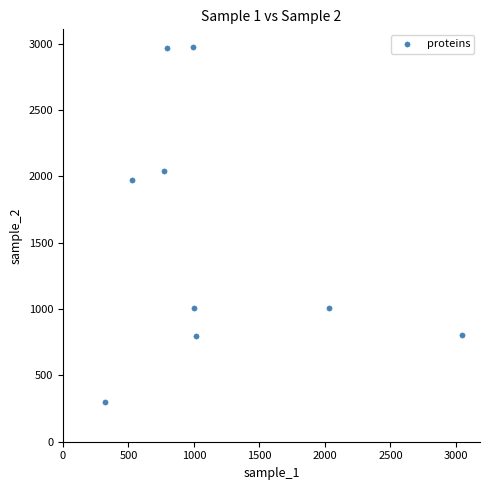

What is the range of X values (max minus min)?

2723